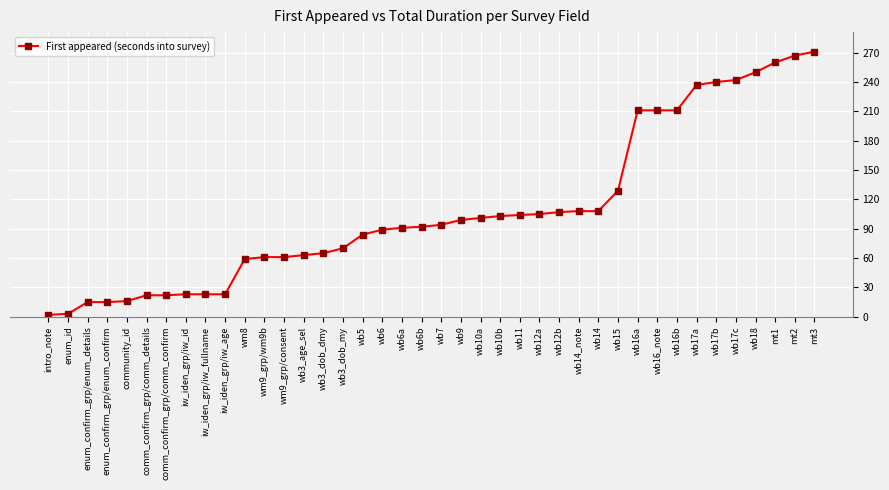

What is the change in value from wb6b to wb17a?

+145